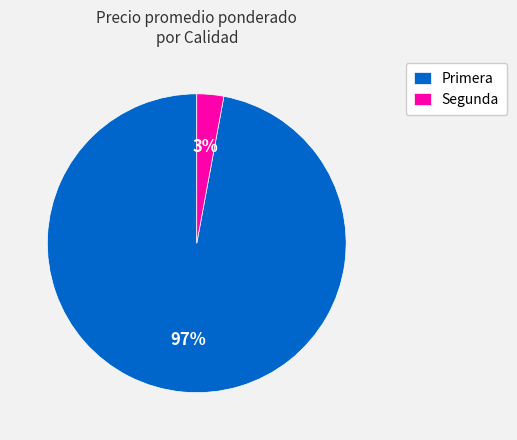

Count the number of slices in the pie.

2